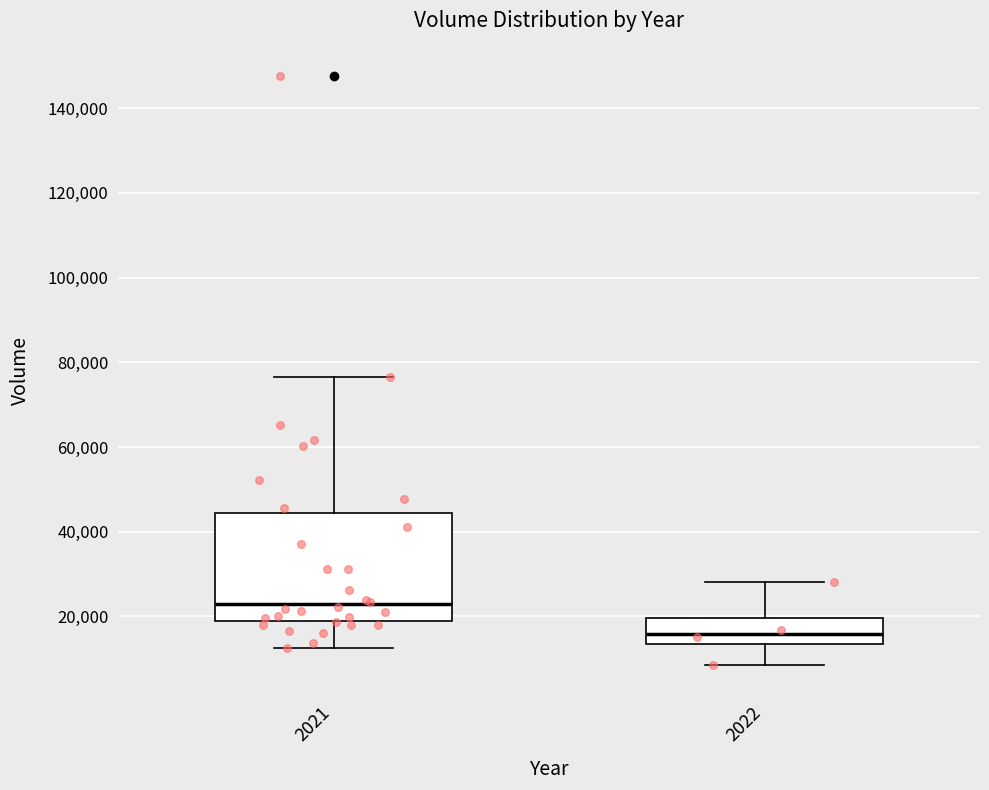

Which box has the highest median line?

2021